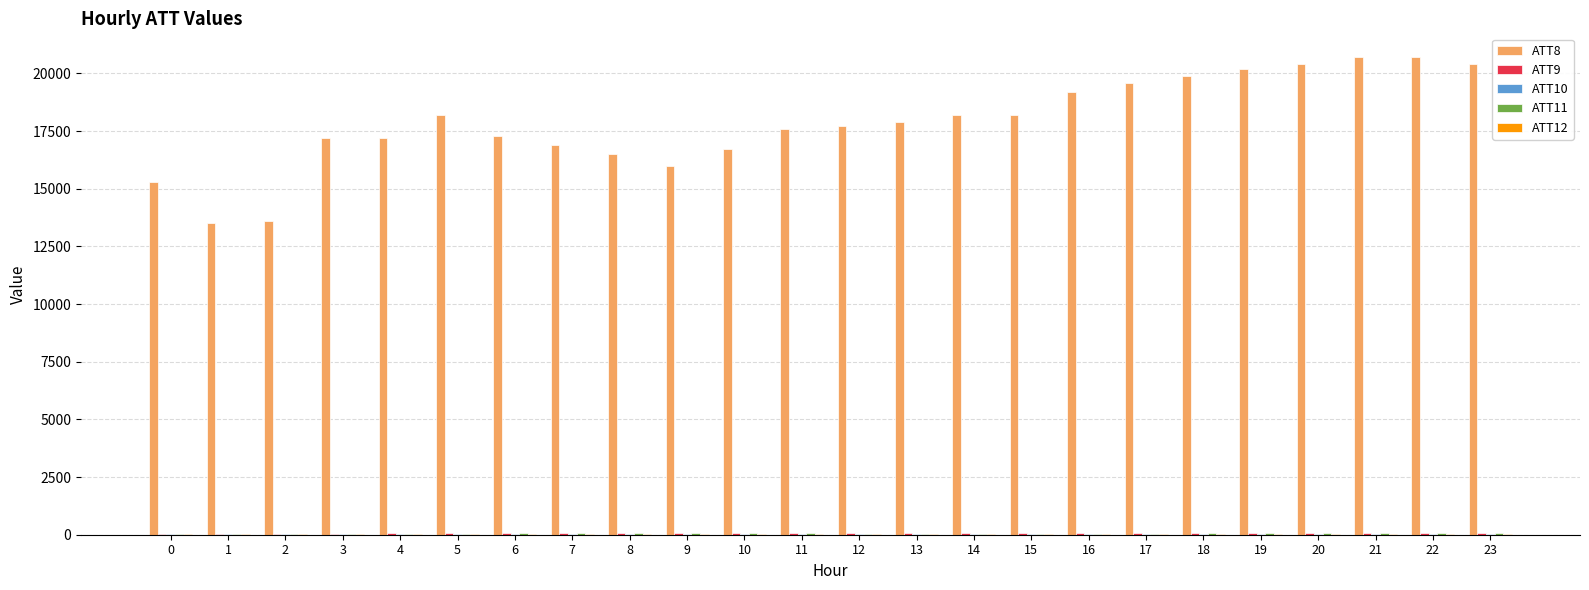

The value of ATT10 at 7 is 48.7. True or false?

False